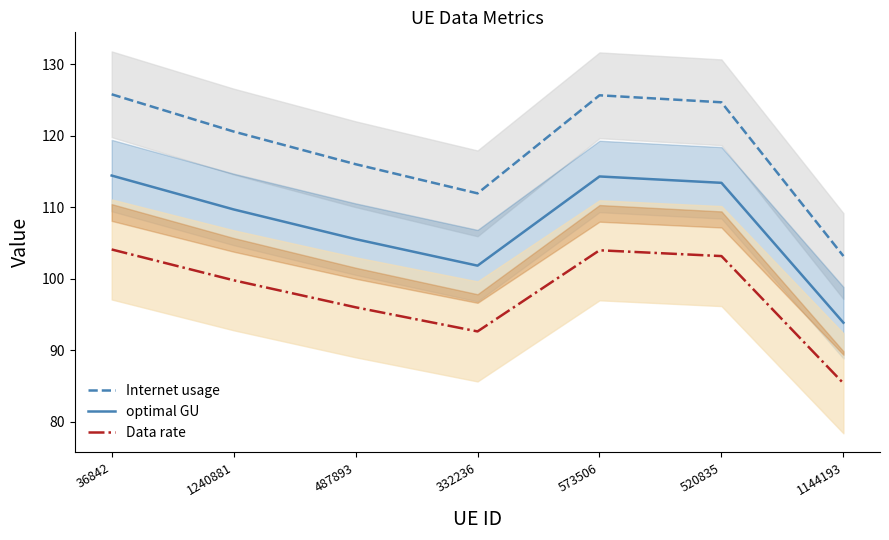

What are all the series names shown in the legend?

Internet usage, optimal GU, Data rate